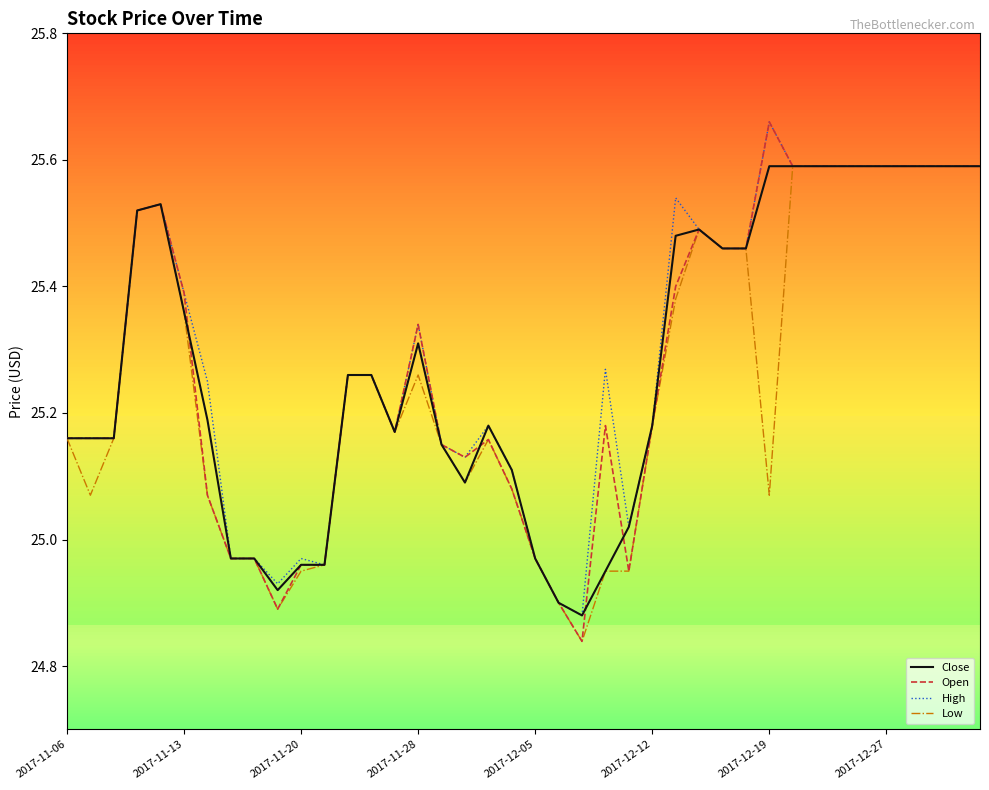

At which label does Close first exceed 25?

2017-11-06